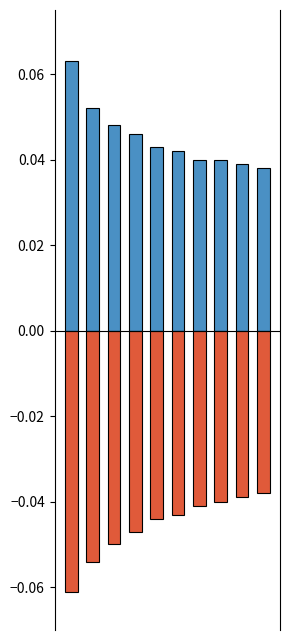

Reading left to right, extract all data points from this chart.

positive subsidy: 0.1	0.1	0.0	0.0	0.0	0.0	0.0	0.0	0.0	0.0
negative subsidy: -0.1	-0.1	-0.1	-0.0	-0.0	-0.0	-0.0	-0.0	-0.0	-0.0